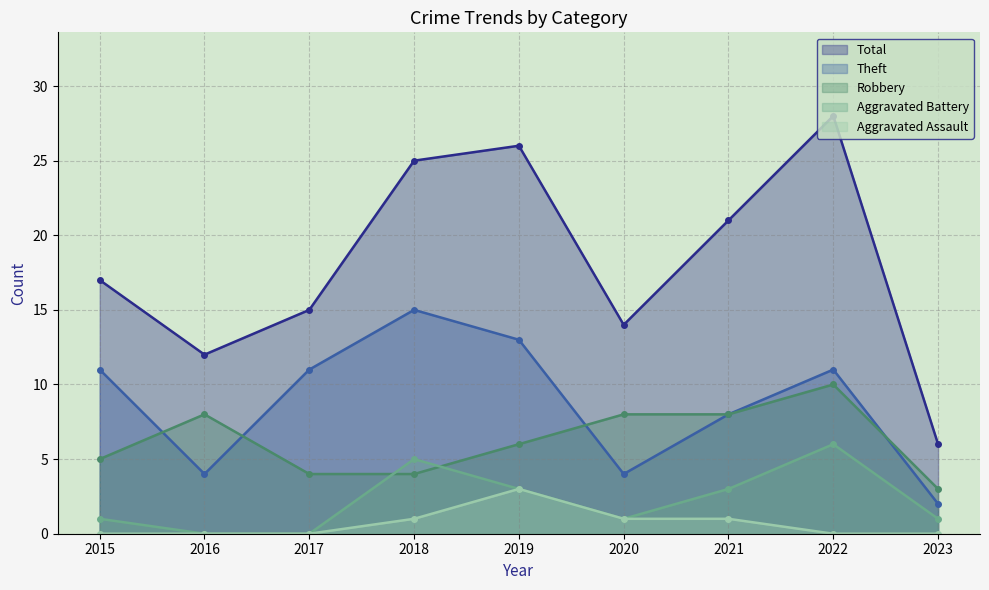

Where is the first local maximum for Robbery?

2016